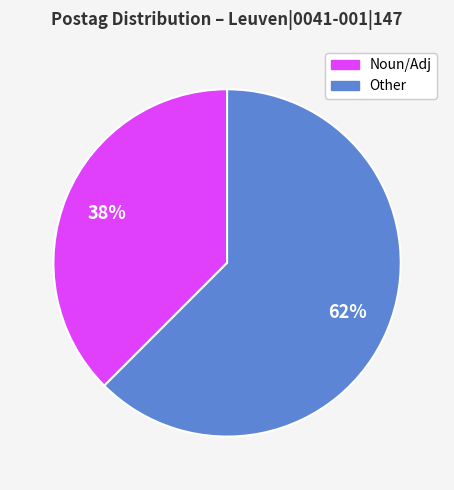

To the nearest percent, what is the average slice percentage?

50%